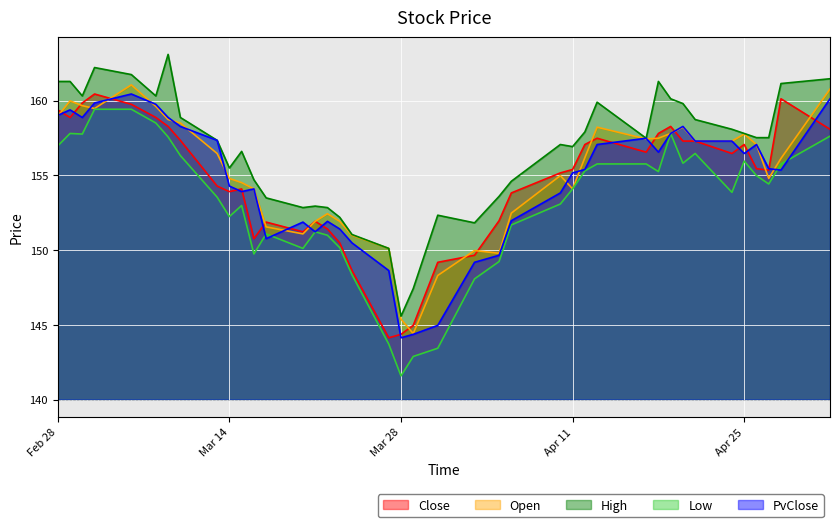

What is the spread (max minus min) of values at 2023-03-27?

6.4